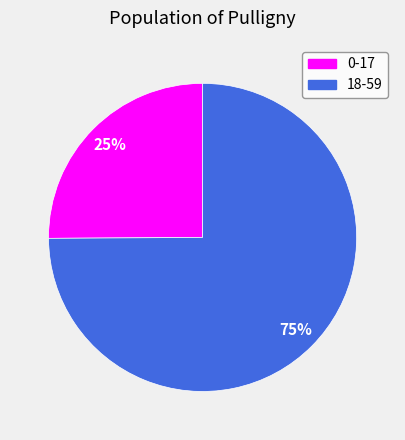

To the nearest percent, what is the difference between the largest and smallest slice percentages?

50%